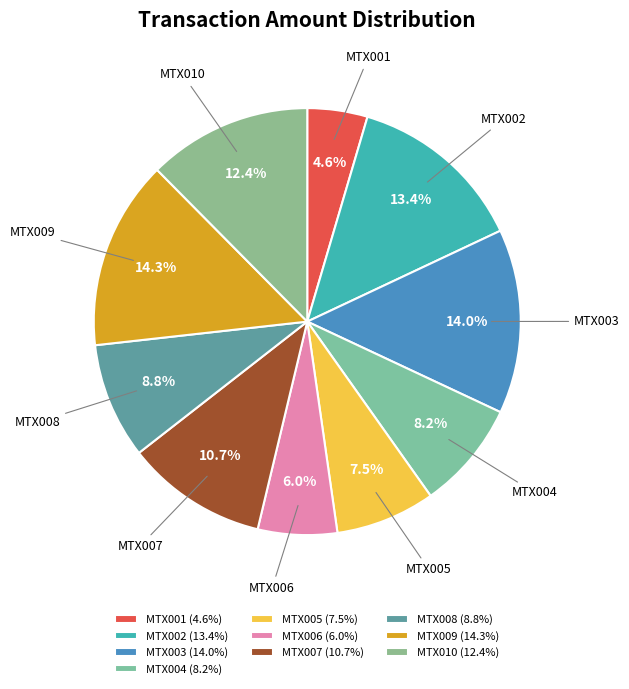

To the nearest percent, what is the difference between the MTX009 and MTX004 slice percentages?

6%